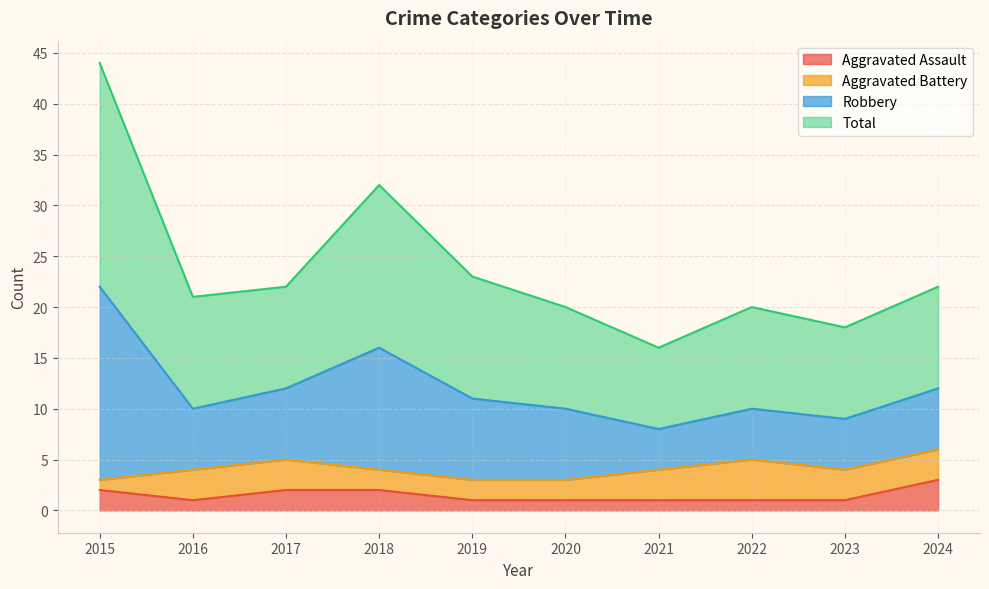

Is it true that Aggravated Assault equals 1 at 2020?

True